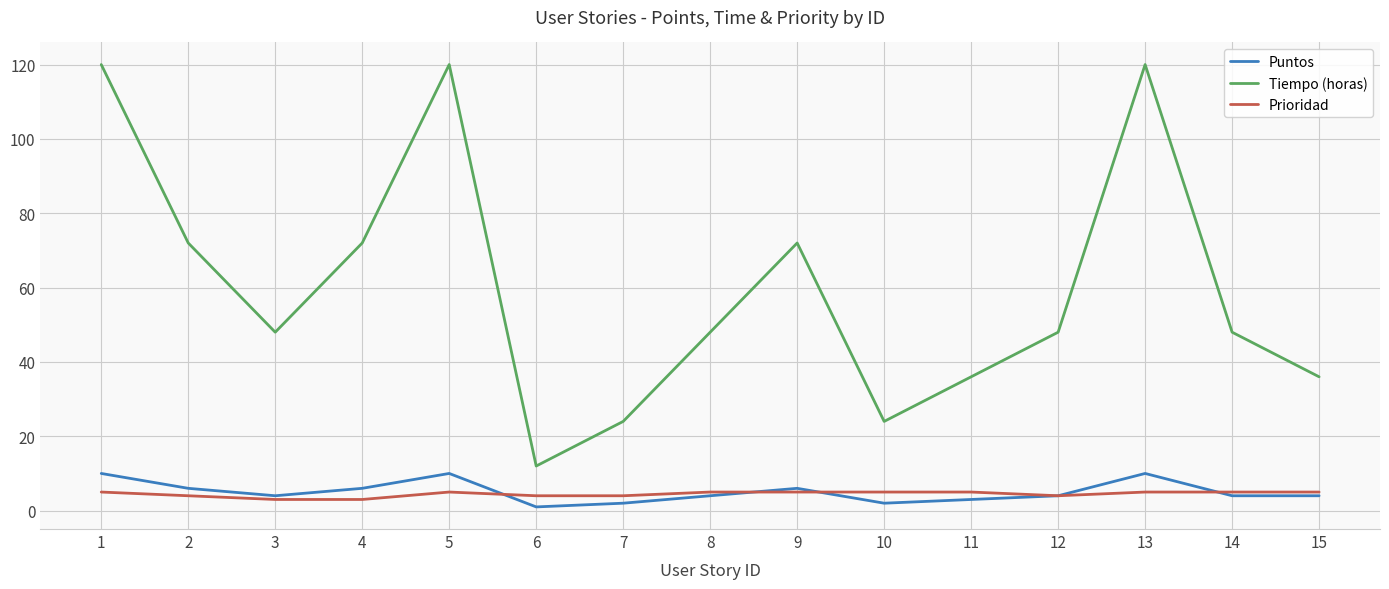

Does the chart have visible grid lines?

Yes